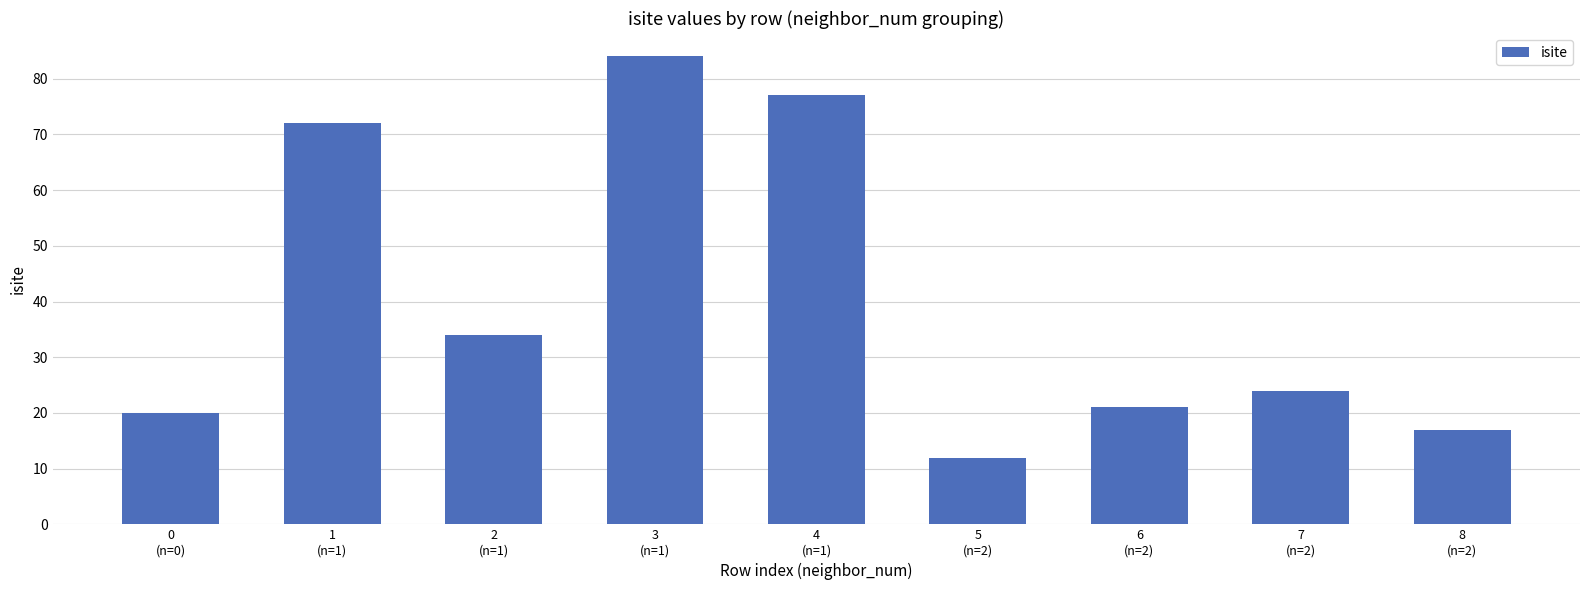

Which has a higher value, 2
(n=1) or 7
(n=2)?

2
(n=1)